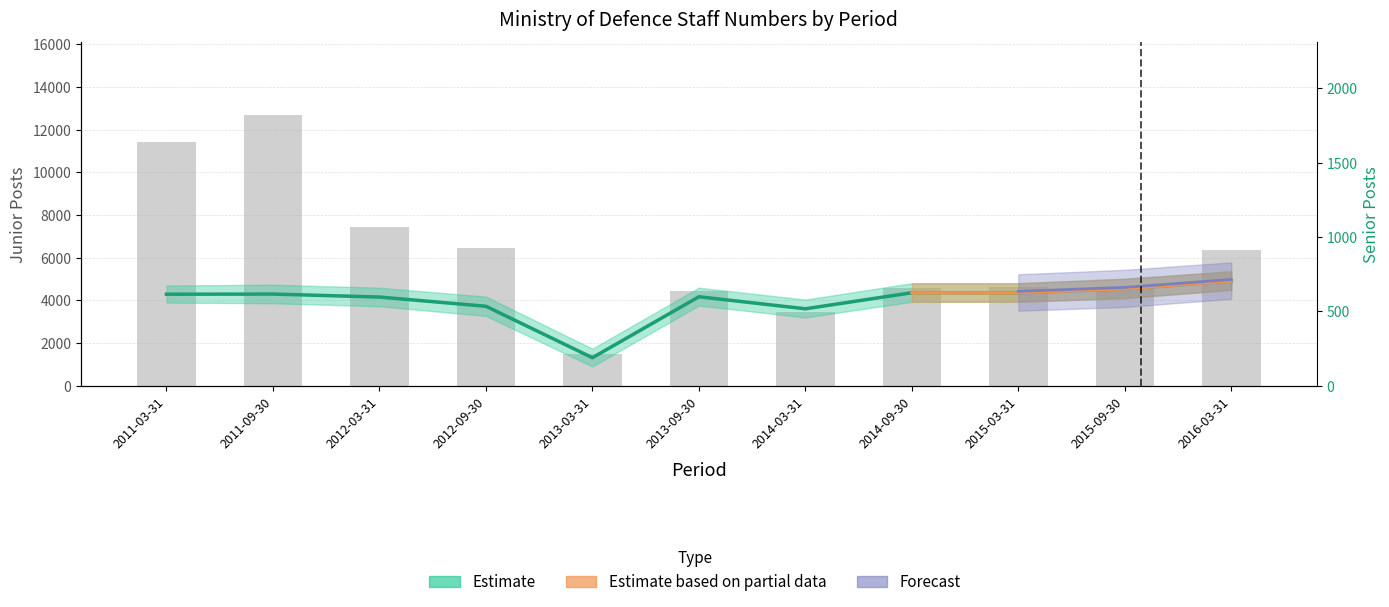

What is the ratio of the value at 2012-09-30 to the value at 2015-03-31?

1.4